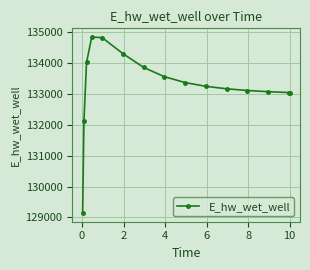

How many lines are shown in the chart?

1